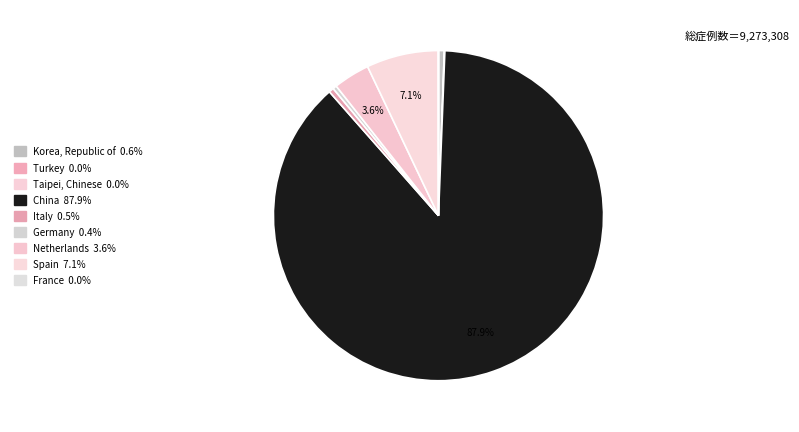

To the nearest percent, what is the difference between the largest and smallest slice percentages?

88%